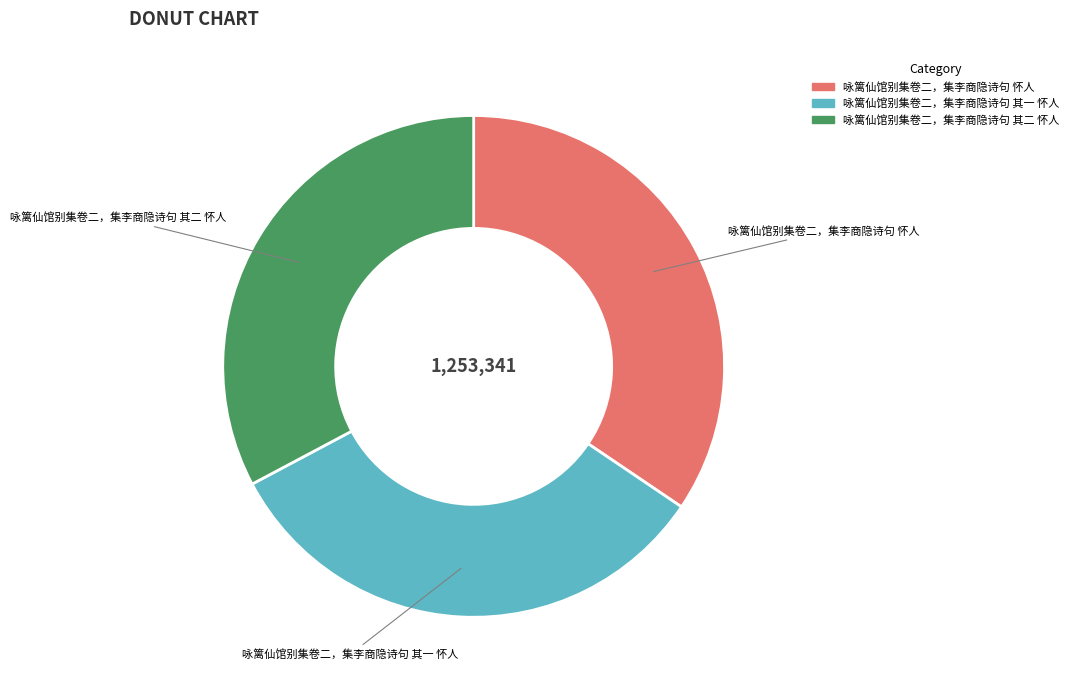

What is the ratio of the value at 咏篱仙馆别集卷二，集李商隐诗句 怀人 to the value at 咏篱仙馆别集卷二，集李商隐诗句 其一 怀人?

1.1